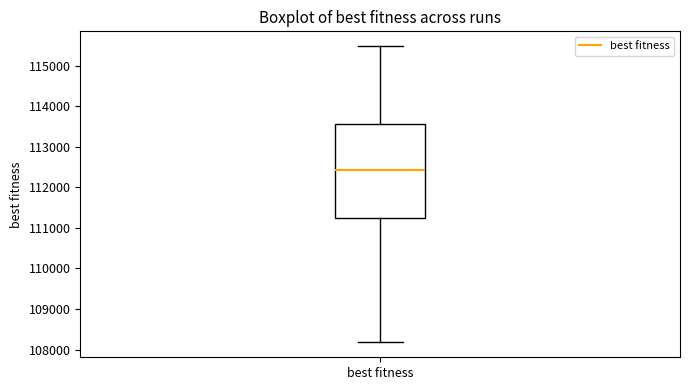

Transcribe this box plot: give where the median line is, the range the box spans, and where the two whiskers end, as read against the y-axis. The values are not printed on the chart, so give them approximately, as read against the axis.

median 112400, box 111200 to 113600, whiskers 108200 to 115500